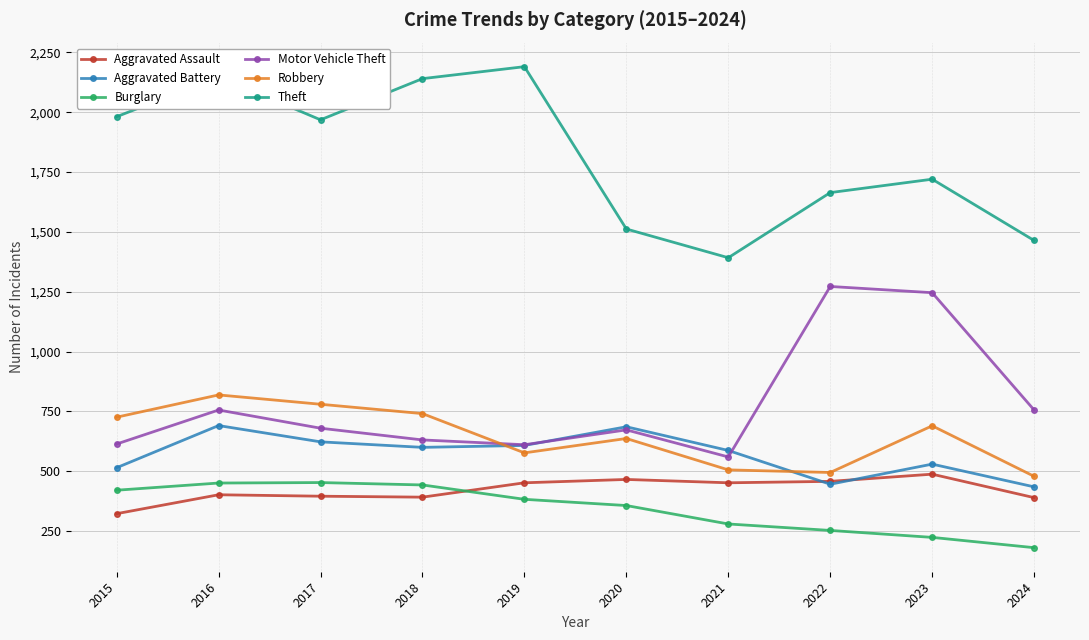

What is the smallest value displayed?

181